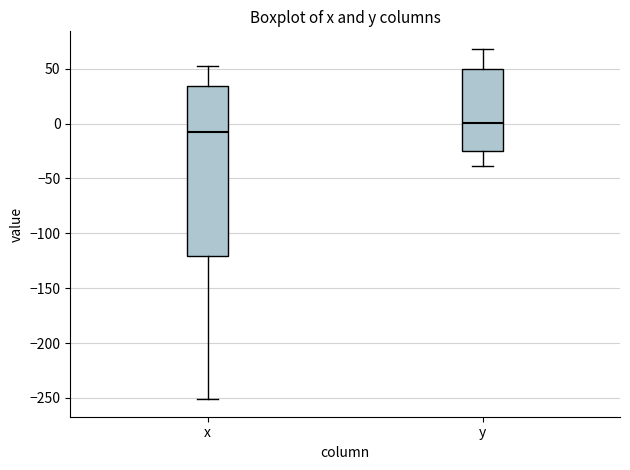

Reading left to right, read every box against the y-axis: the position of its median line, the range the box covers, and the ends of its whiskers. The values are not printed on the chart, so give them approximately, as read against the axis.

x: median -10, box -120 to 35, whiskers -250 to 50
y: median 0, box -25 to 50, whiskers -40 to 70